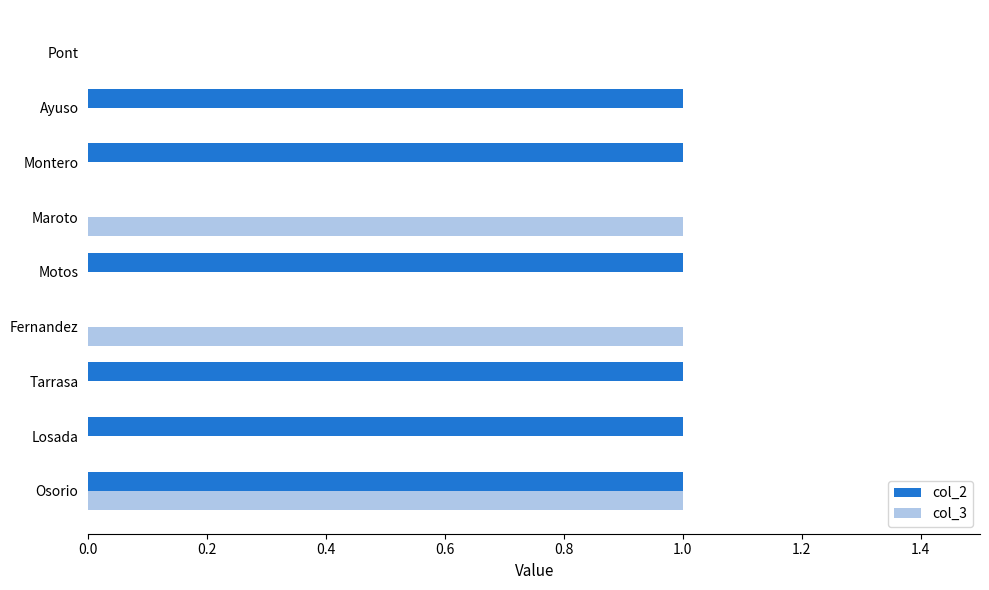

Count the col_3 values in the range 0 to 1.

9